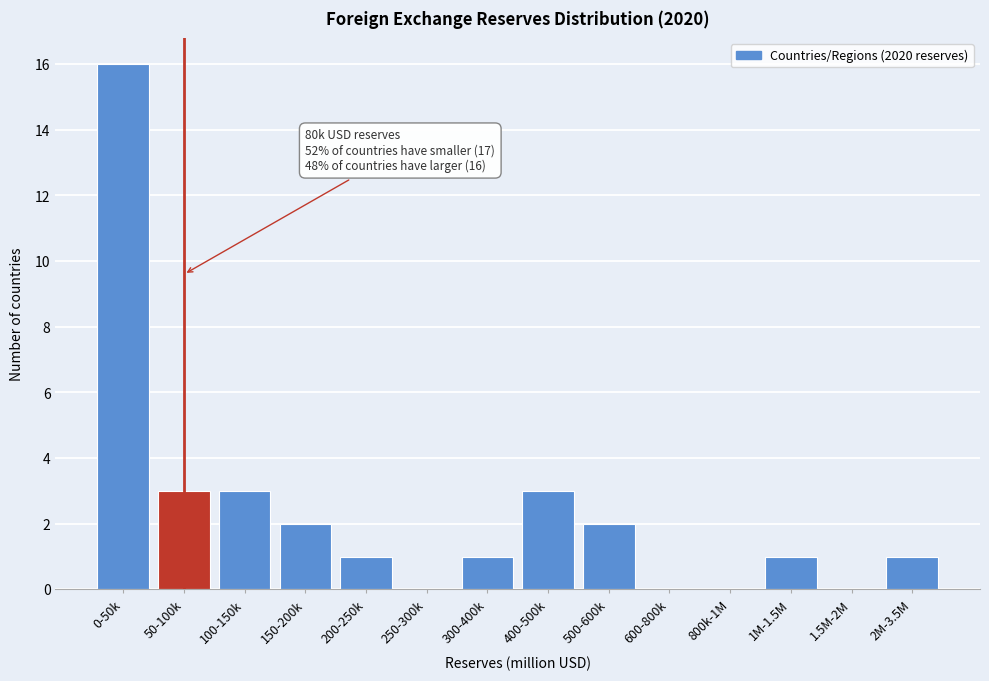

Reading left to right, extract all data points from this chart.

0-50k=16	50-100k=3	100-150k=3	150-200k=2	200-250k=1	250-300k=0	300-400k=1	400-500k=3	500-600k=2	600-800k=0	800k-1M=0	1M-1.5M=1	1.5M-2M=0	2M-3.5M=1